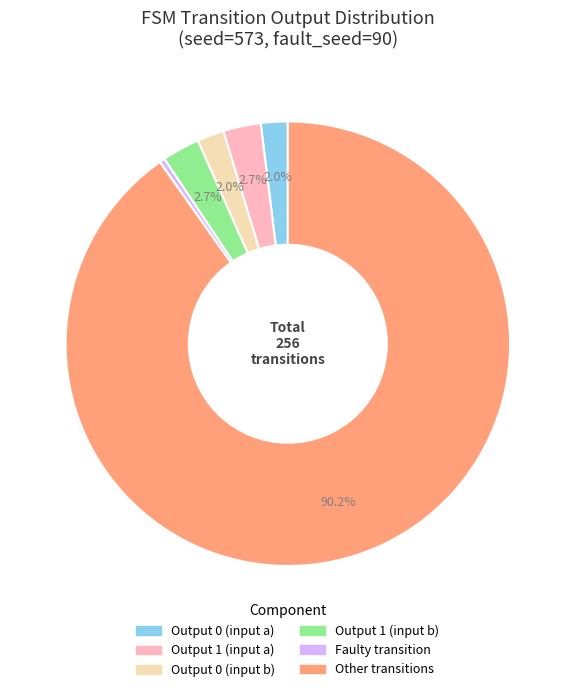

To the nearest percent, what is the average slice percentage?

17%